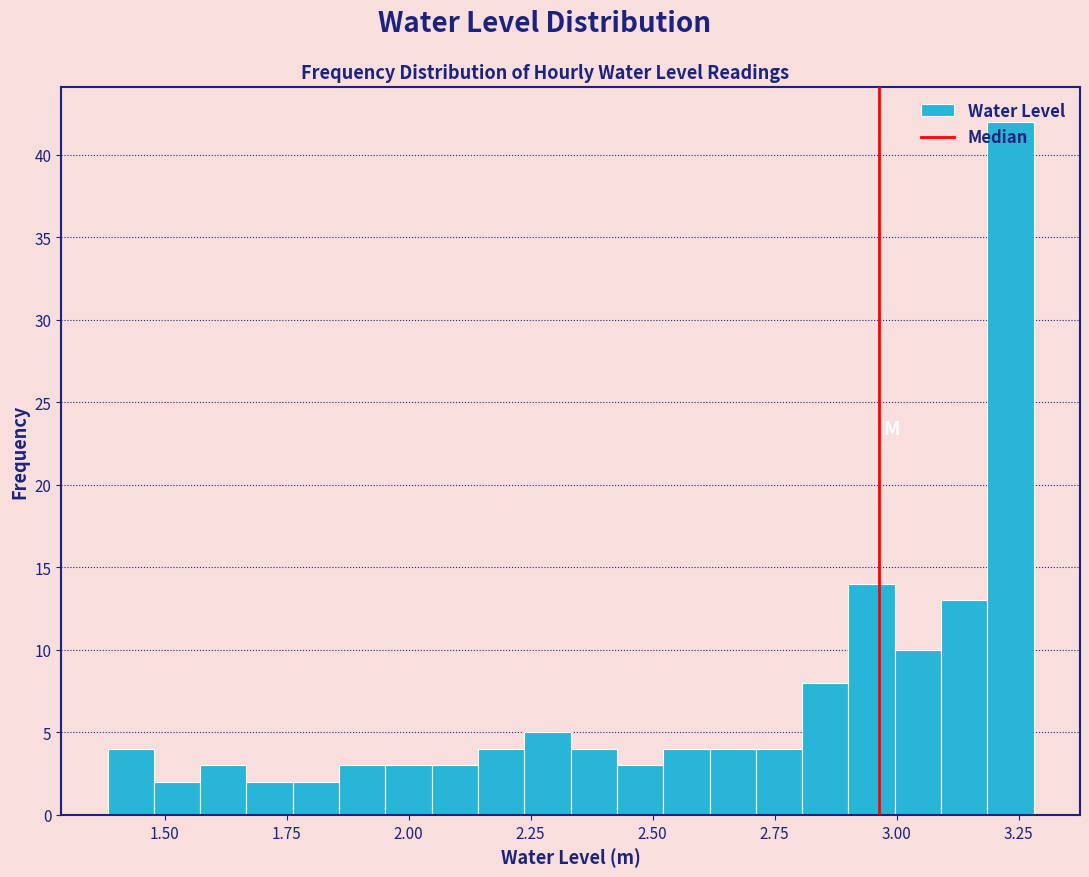

Read against the x-axis, roughly where is the centre of the tallest bar?

3.25